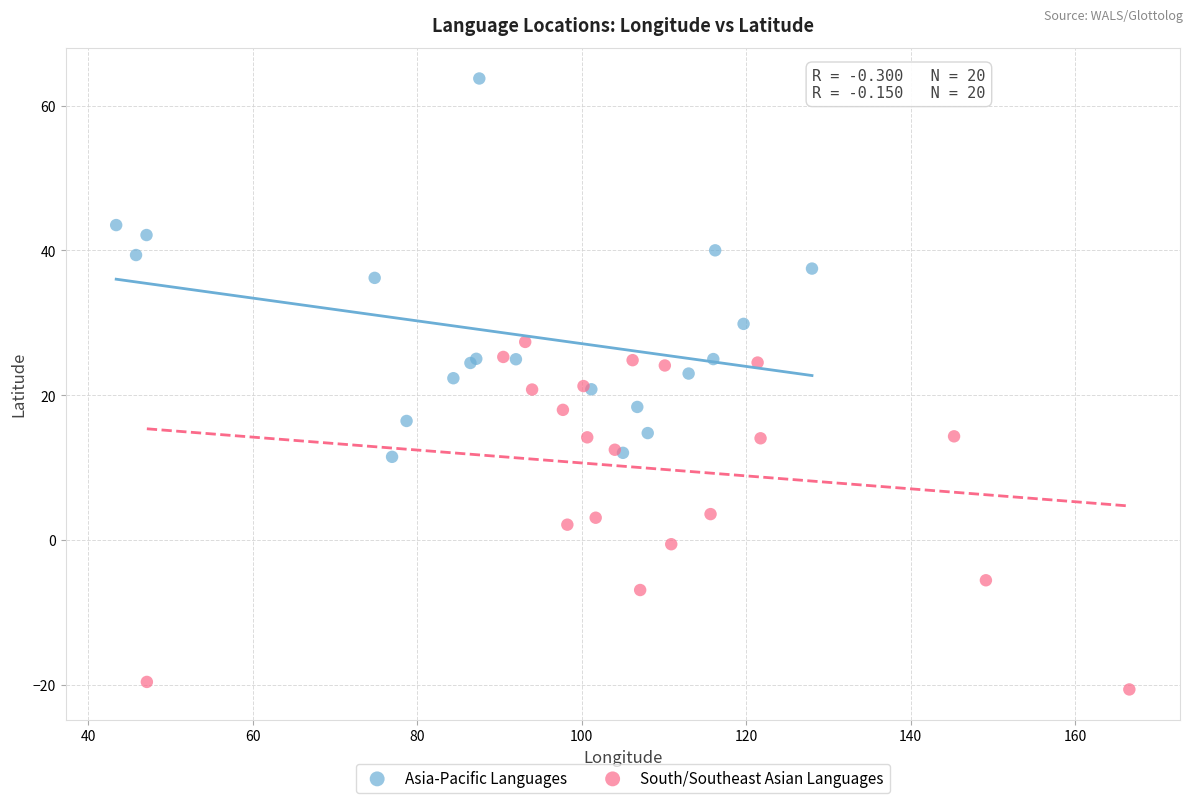

Which series contains the highest Y value?

Asia-Pacific Languages